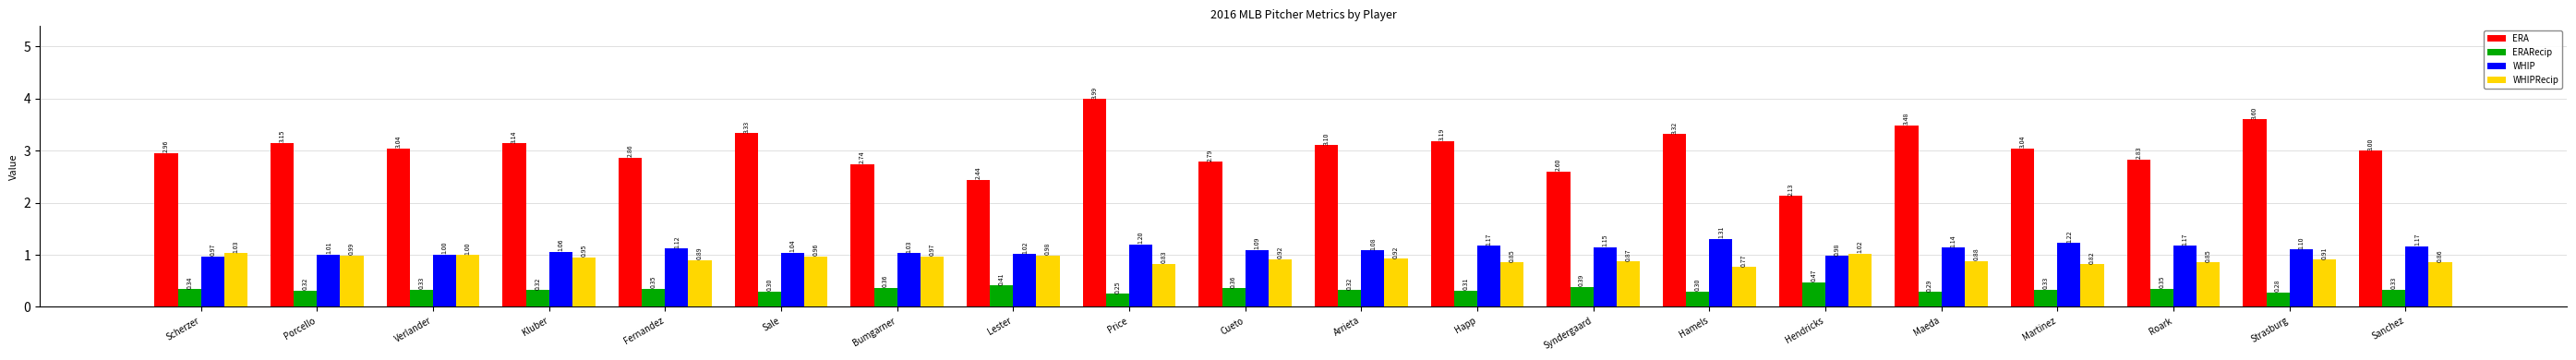

What is the highest value of the WHIPRecip series?

1.0